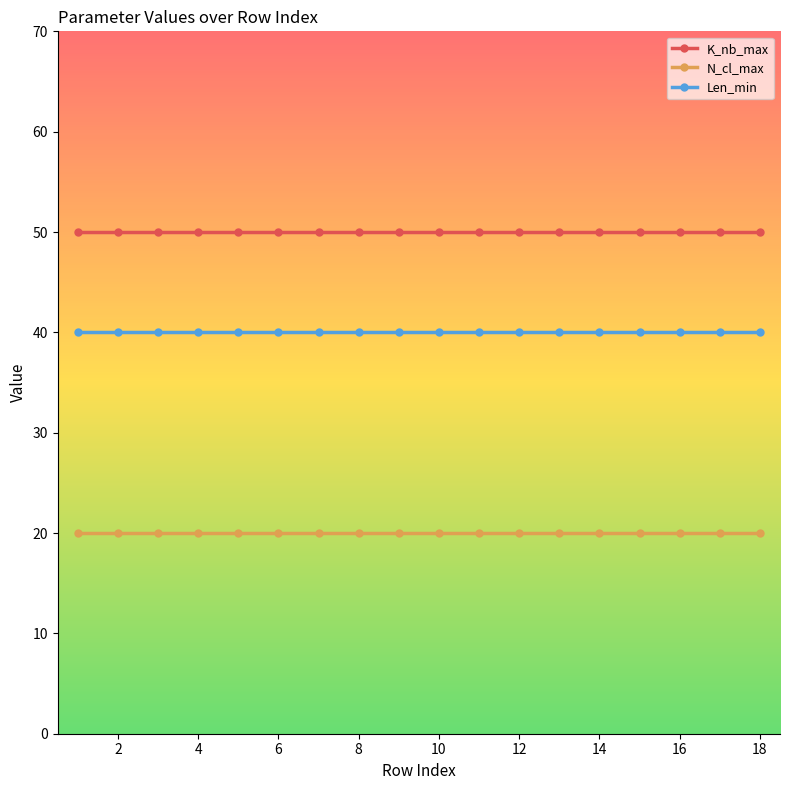

Reading left to right, what are all the values shown in this chart?

K_nb_max: 50	50	50	50	50	50	50	50	50	50	50	50	50	50	50	50	50	50
N_cl_max: 20	20	20	20	20	20	20	20	20	20	20	20	20	20	20	20	20	20
Len_min: 40	40	40	40	40	40	40	40	40	40	40	40	40	40	40	40	40	40